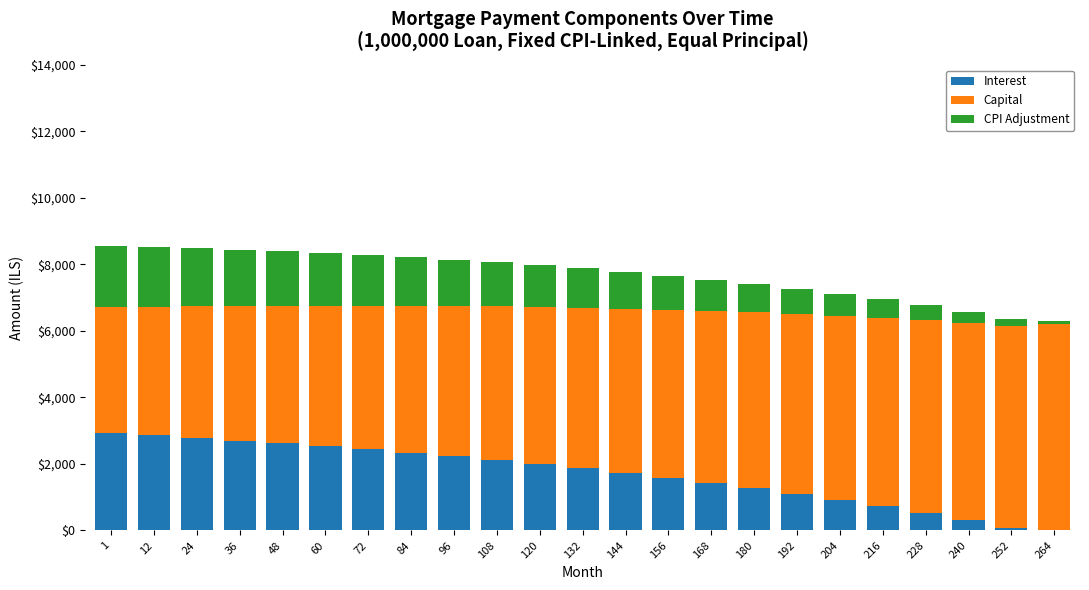

The value of Interest at 48 is 899.0. True or false?

False